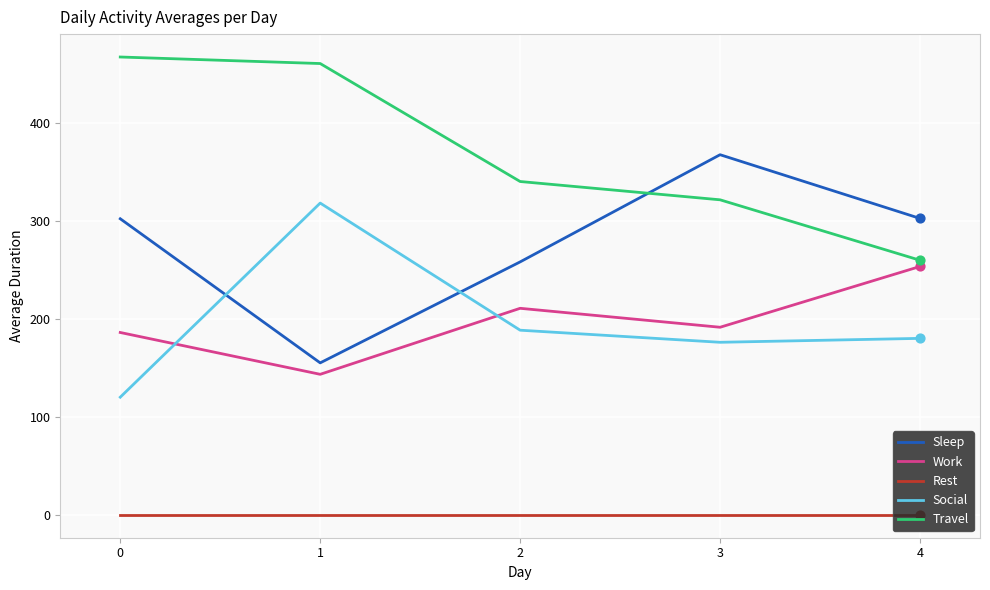

What are all the series names shown in the legend?

Sleep, Work, Rest, Social, Travel